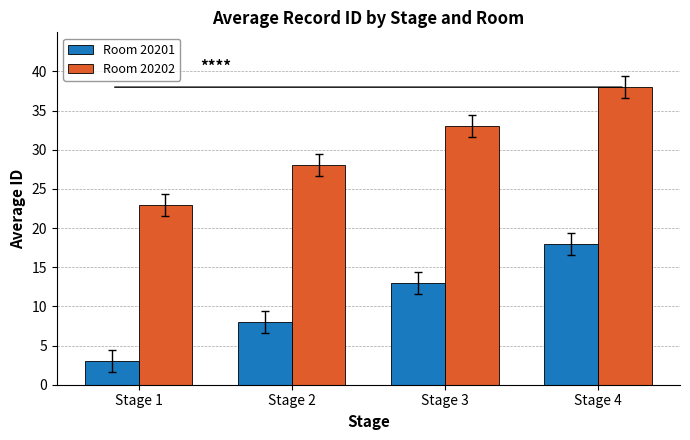

How many Room 20202 values are between 28 and 38?

3